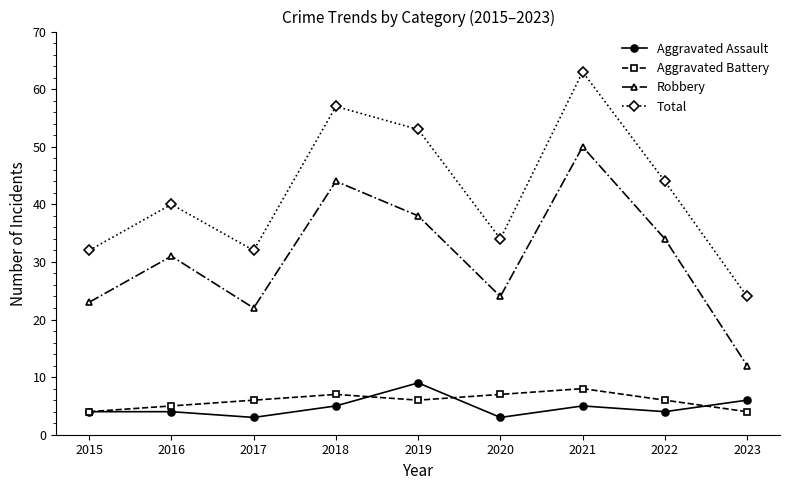

Is it true that Robbery equals 34 at 2022?

True